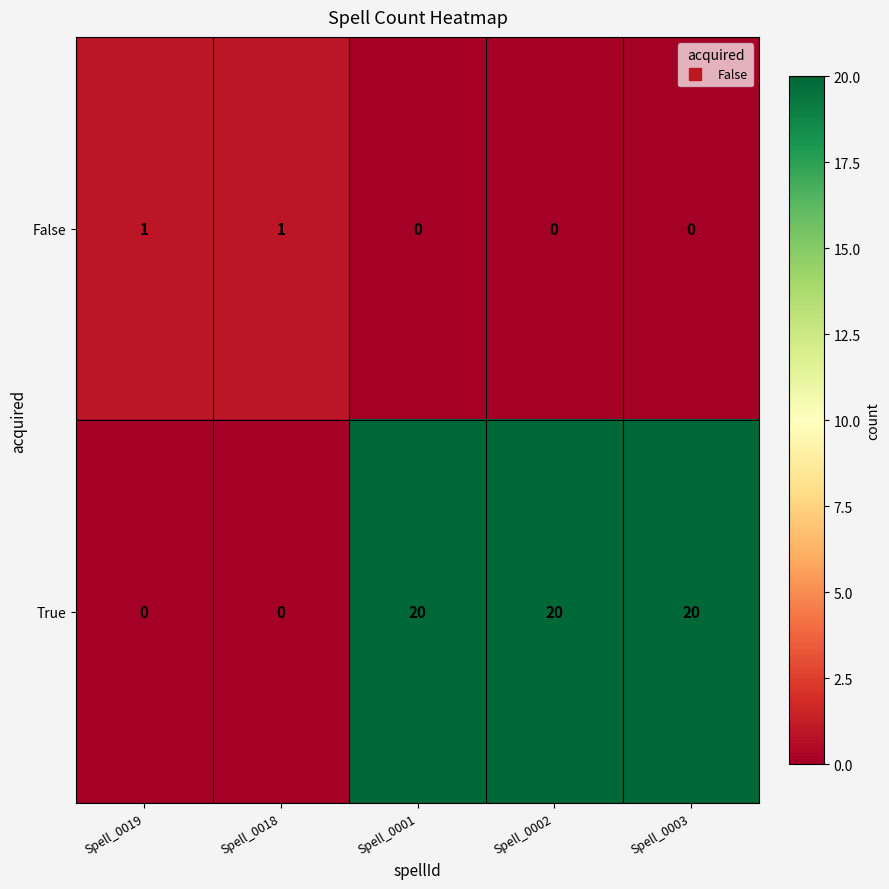

What is the greatest value displayed?

20